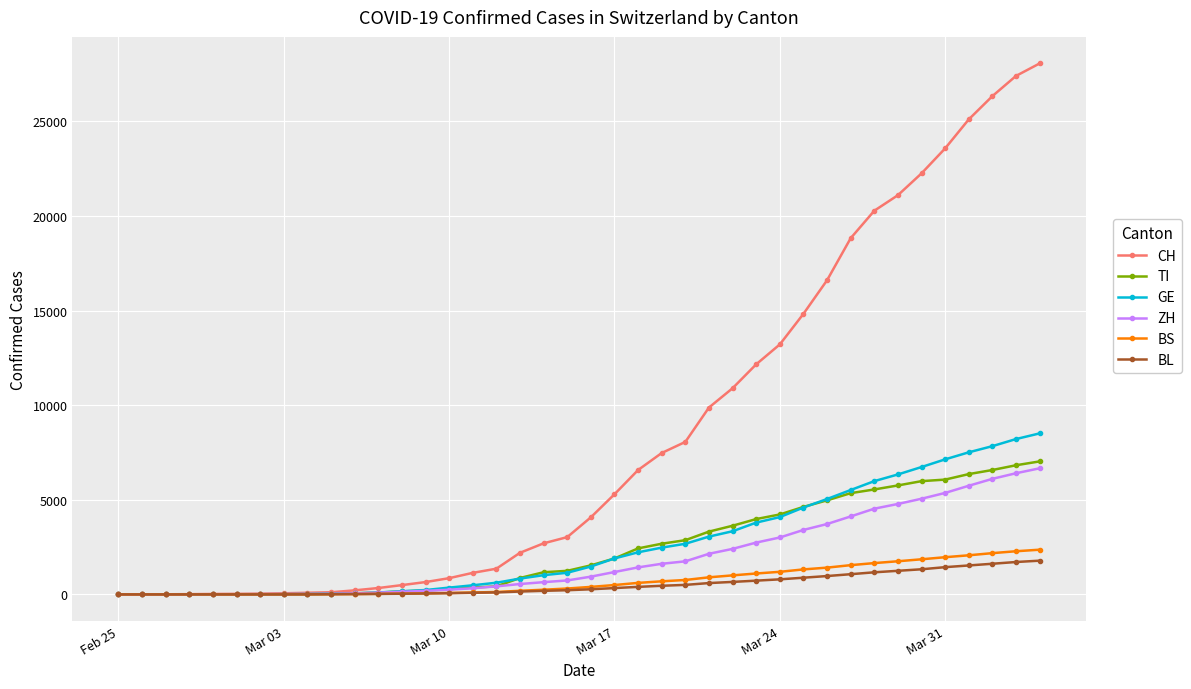

Which series has the largest range (max minus min)?

CH